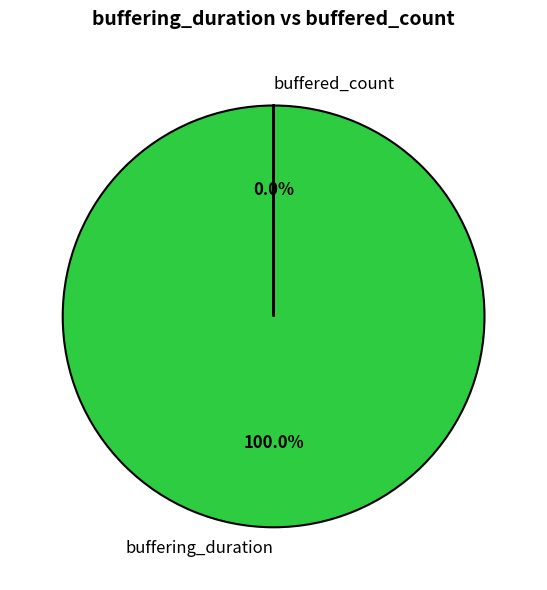

To the nearest percent, what is the average slice percentage?

50%